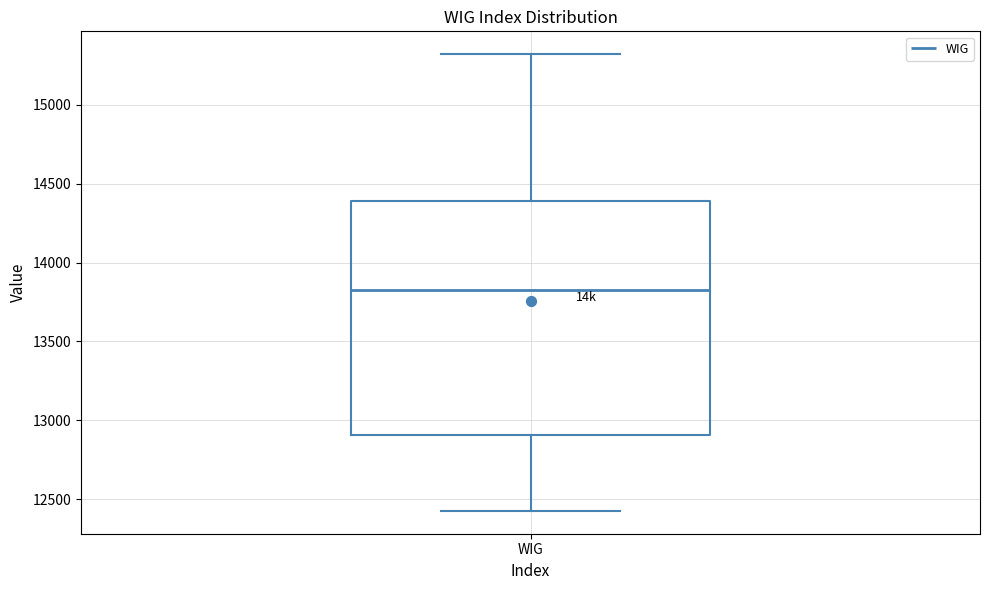

Transcribe this box plot: give where the median line is, the range the box spans, and where the two whiskers end, as read against the y-axis. The values are not printed on the chart, so give them approximately, as read against the axis.

median 13800, box 12900 to 14400, whiskers 12450 to 15300